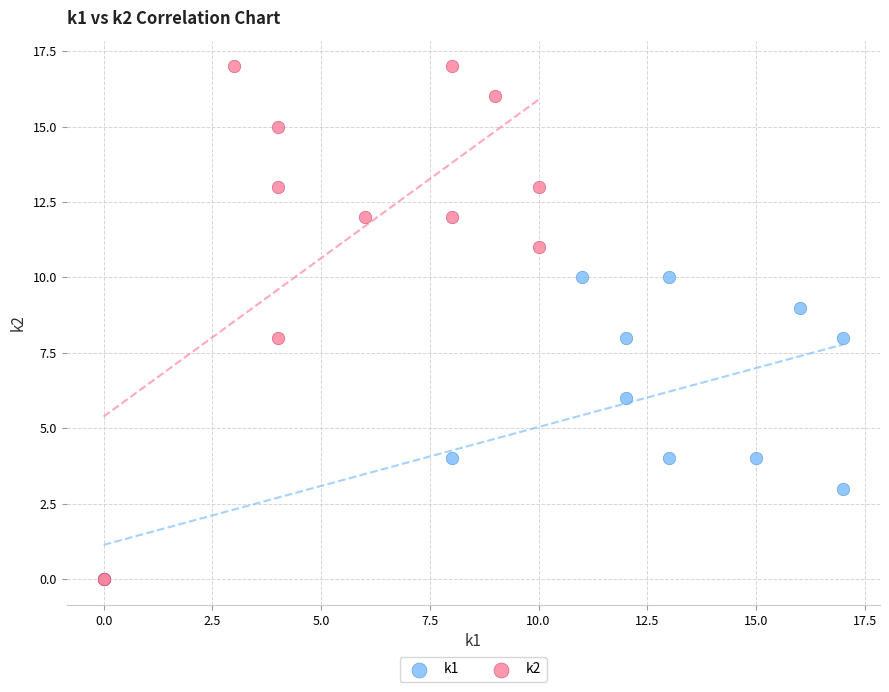

Which series reaches the maximum Y coordinate?

k2